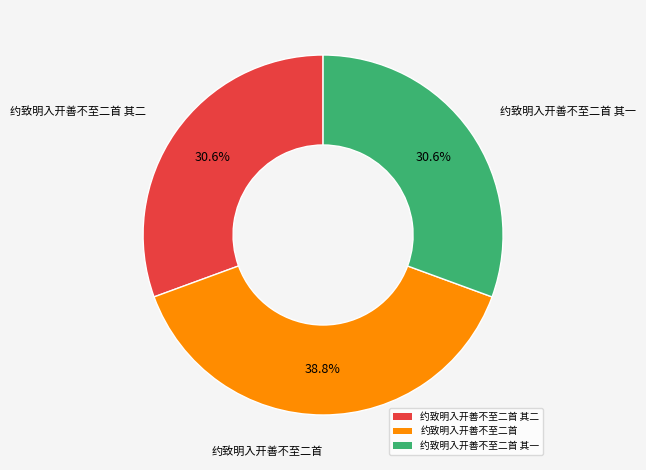

Approximately how many times larger is the value at 约致明入开善不至二首 compared to 约致明入开善不至二首 其一?

1.3